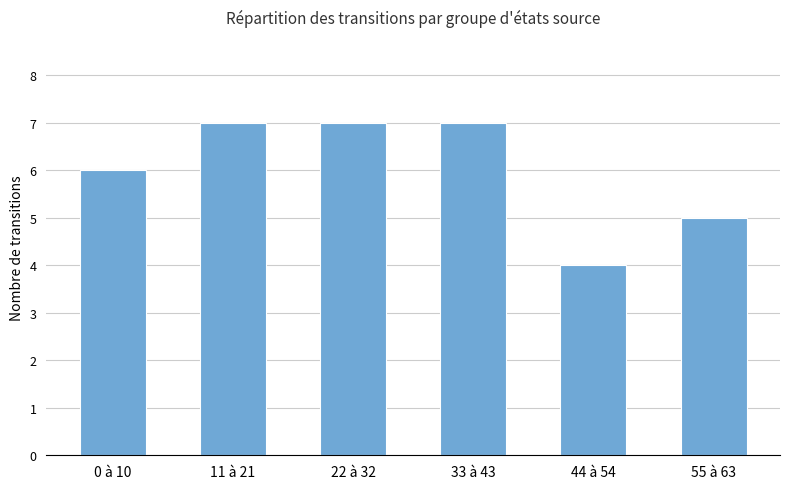

True or false: the data shows 7 at 22 à 32.

True